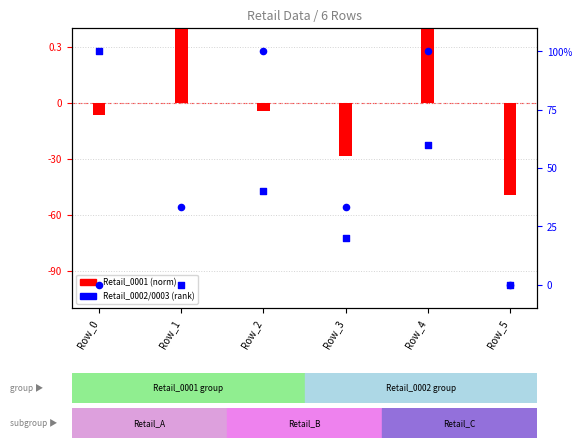

At which category is the sum across all series the highest?

Row_4